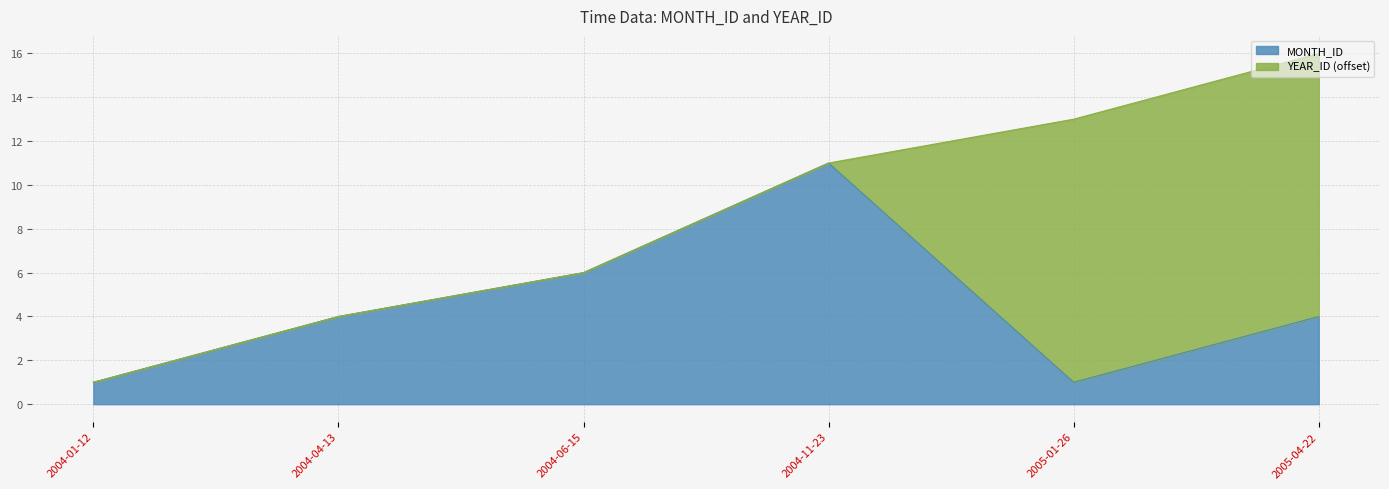

Reading left to right, list all the values displayed in this chart.

1	4	6	11	1	4